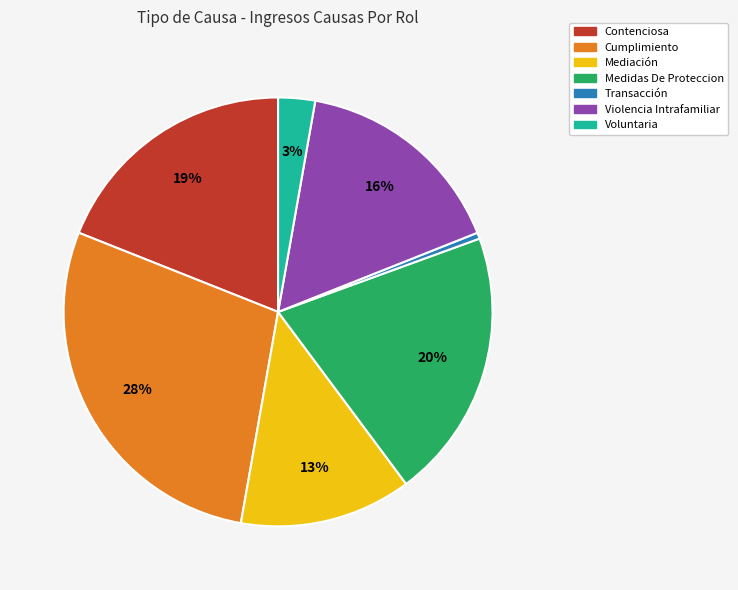

How many slices are in this pie chart?

7